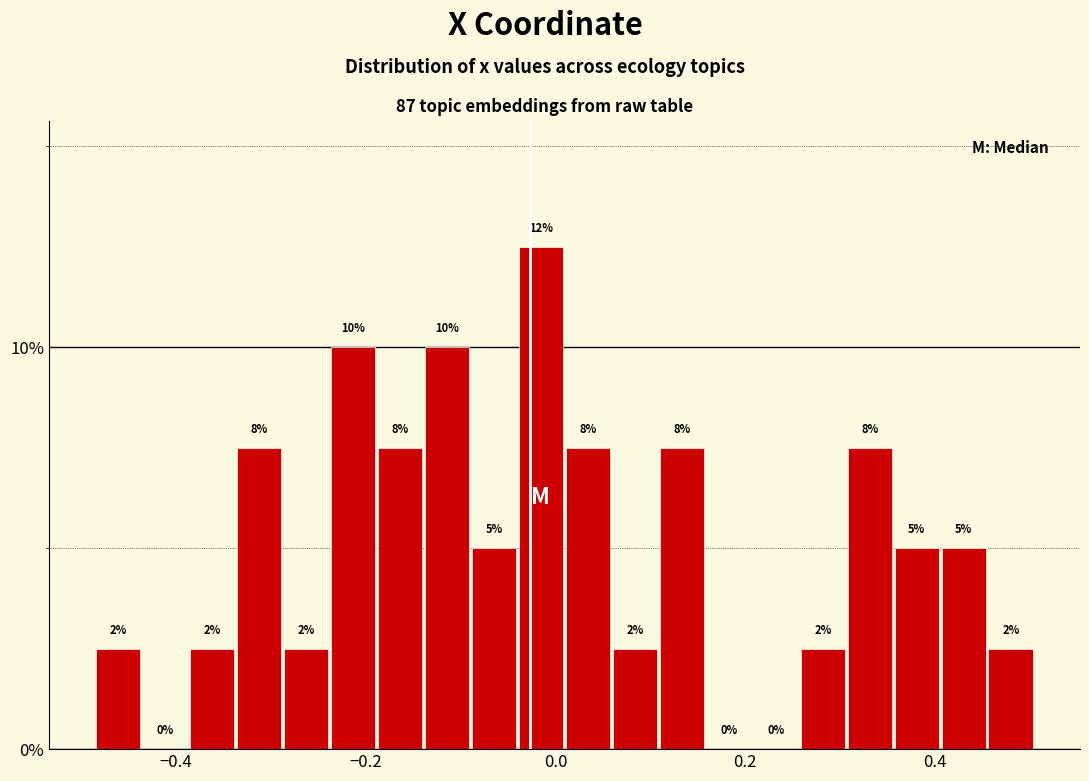

Around what value on the x-axis is the tallest bar? Give the approximate position of its centre, as read against the axis.

-0.02